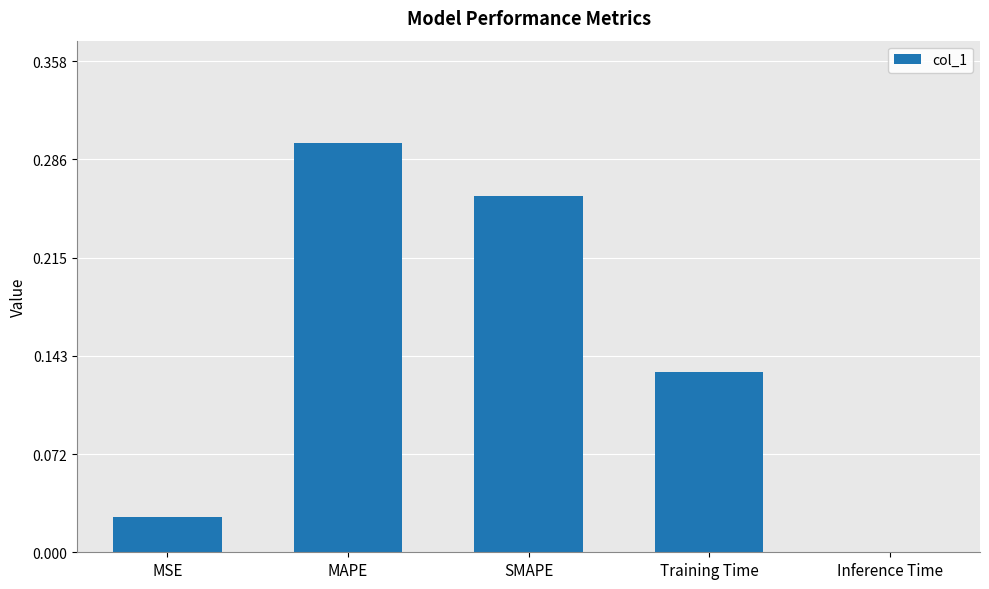

At which label is the value closest to 0?

Inference Time